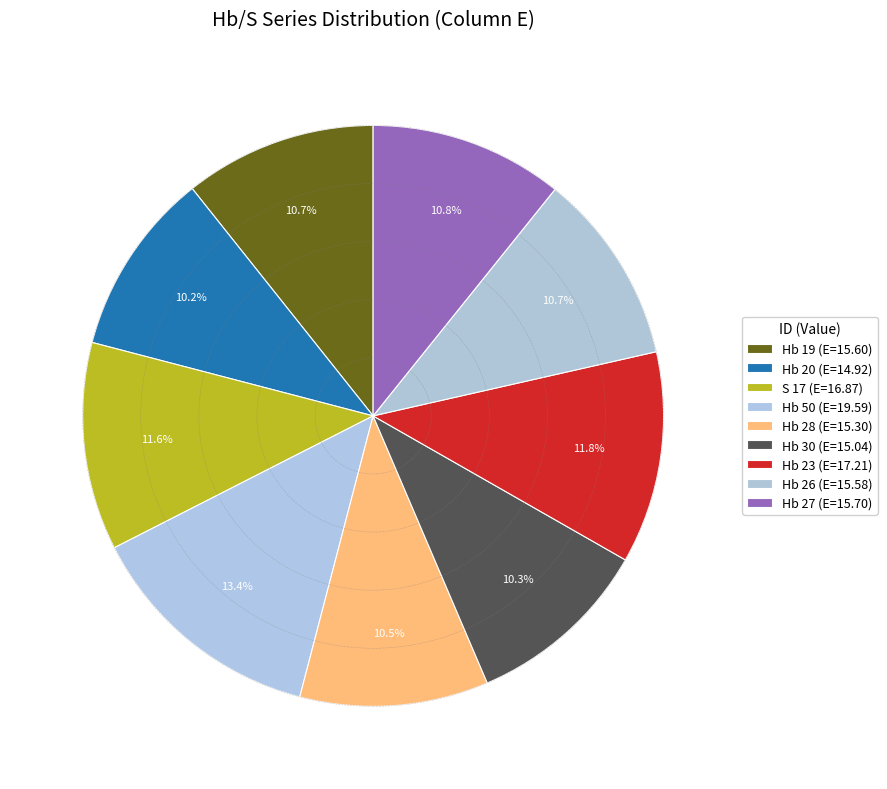

Which slice is the largest?

Hb 50